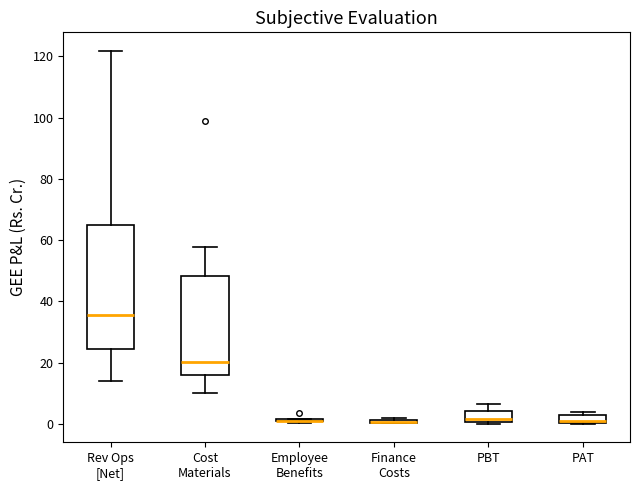

Which box is the tallest, from its lower edge to its upper edge?

Rev Ops [Net]